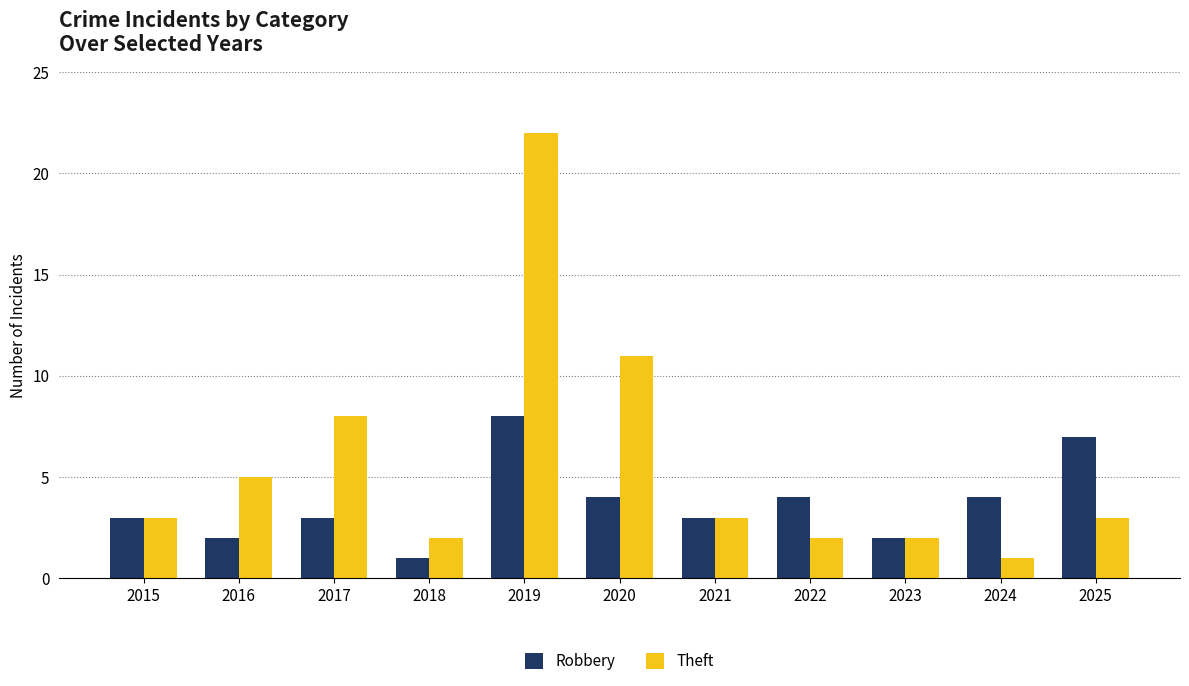

List the series in order of their overall mean, lowest first.

Robbery, Theft